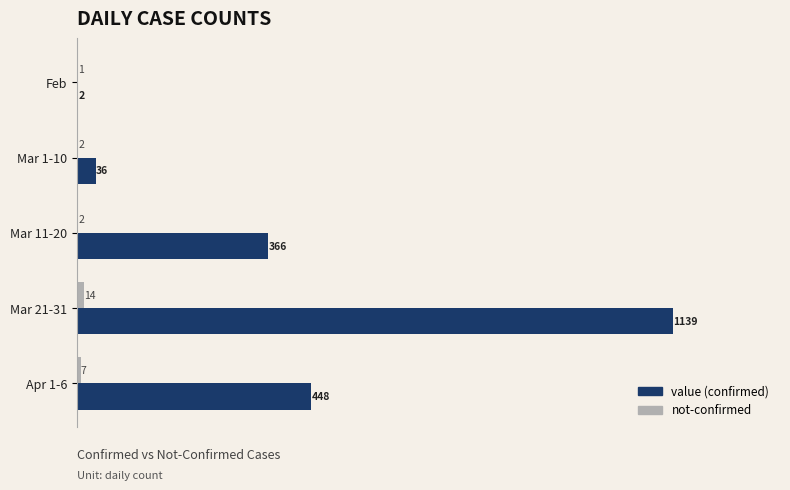

What is the total value across all series at Mar 1-10?

38